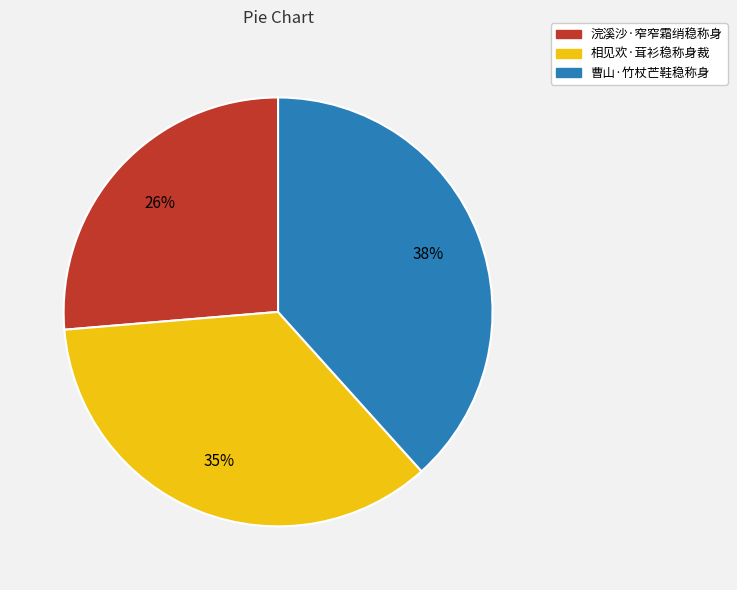

To the nearest percent, what is the difference between the largest and smallest slice percentages?

12%